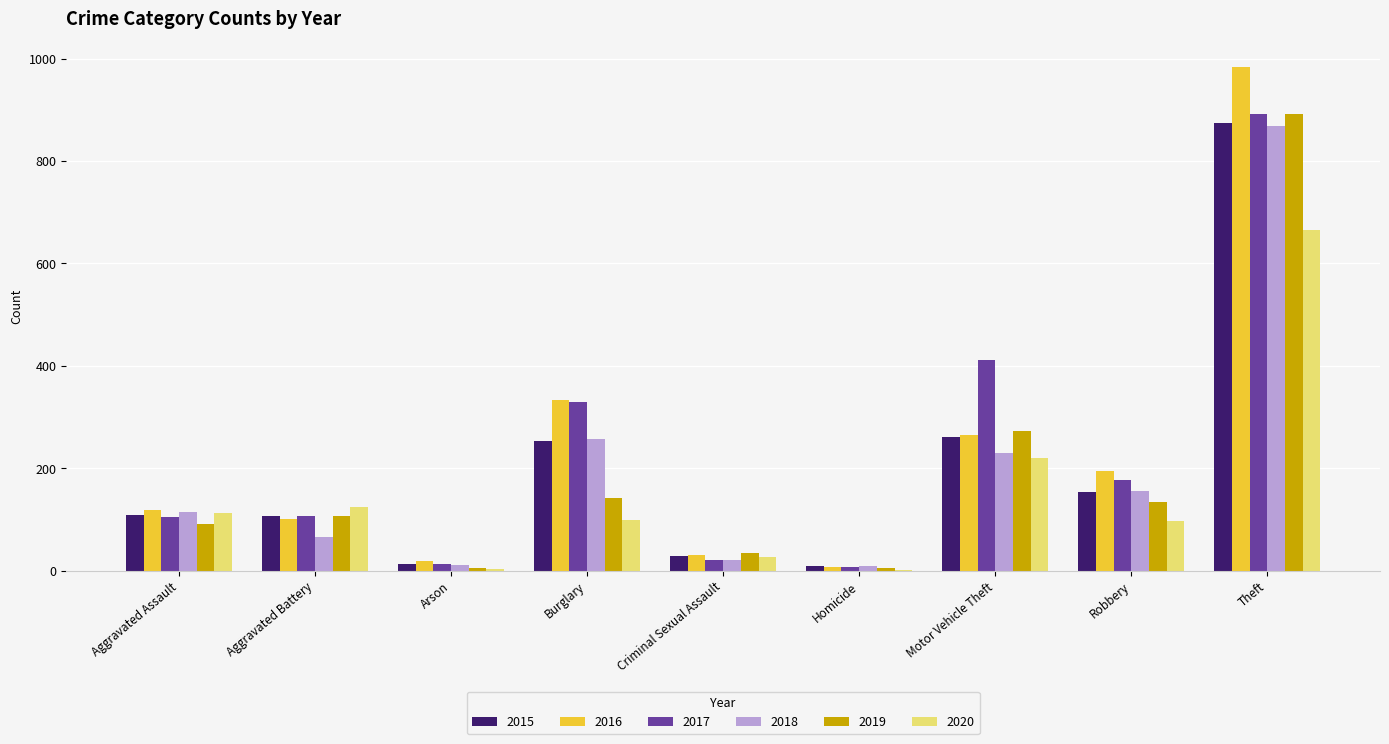

Between Criminal Sexual Assault and Motor Vehicle Theft, which series saw the biggest shift?

2017